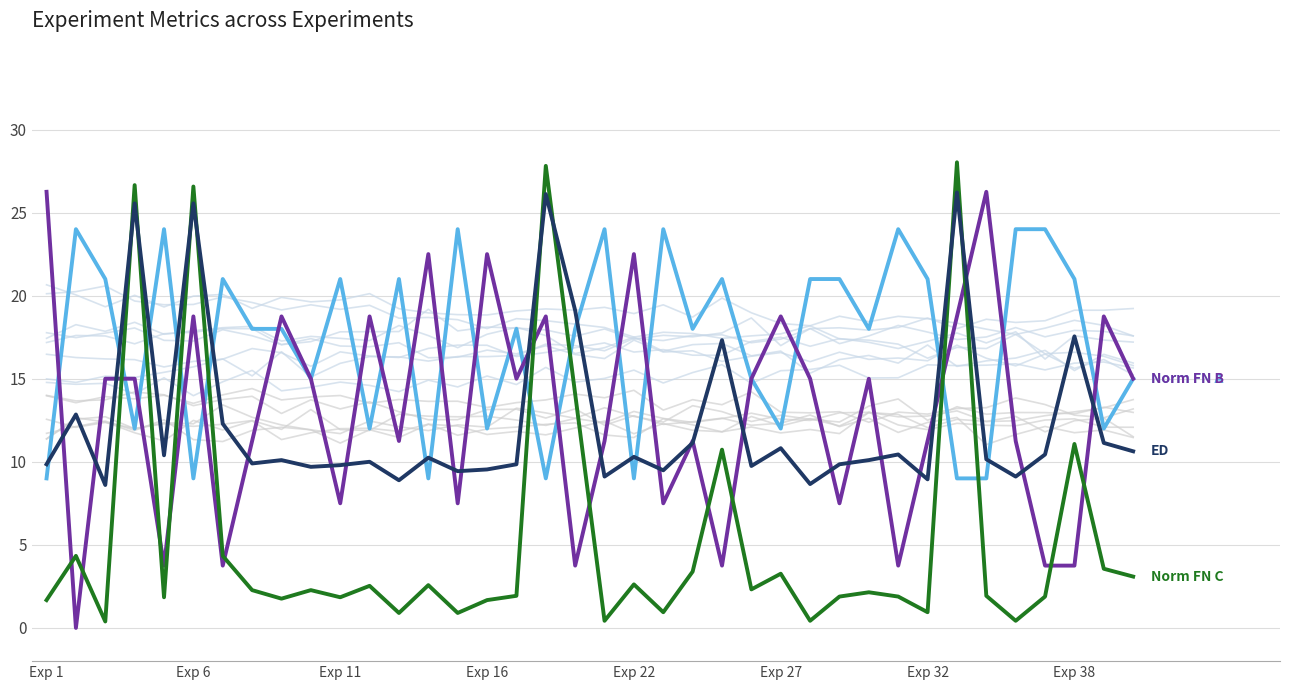

Which category has the highest value in the Norm FN B series?

Exp 1